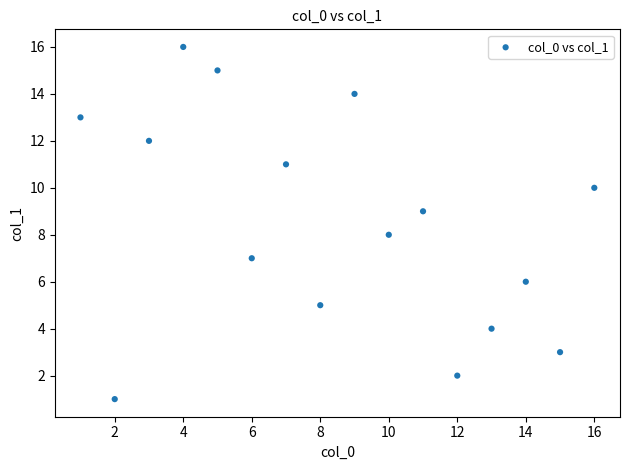

What is the range of X values (max minus min)?

15